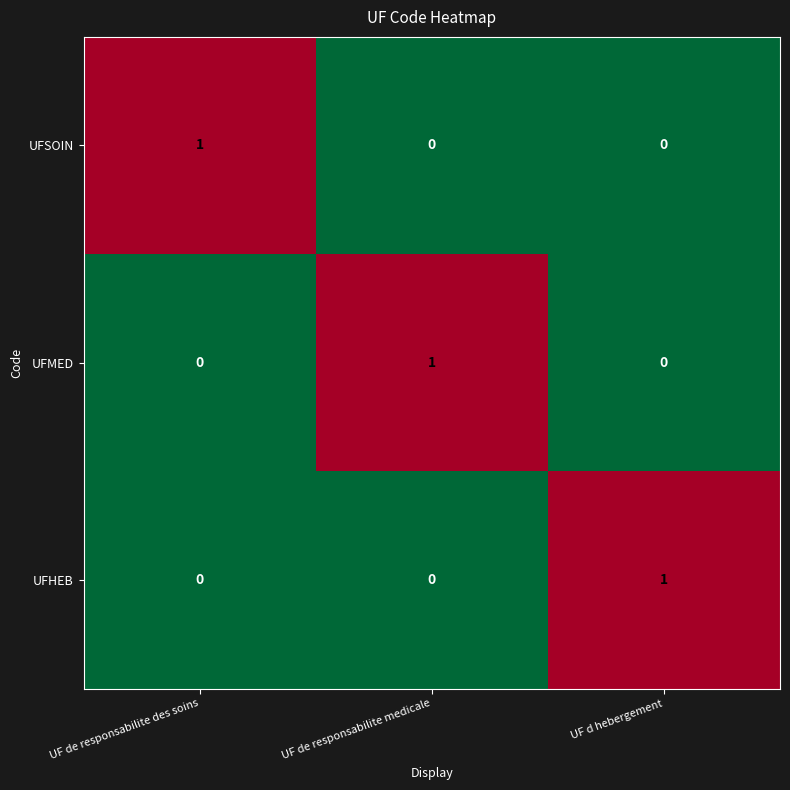

Which category has the highest value in the UFMED series?

UF de responsabilite medicale